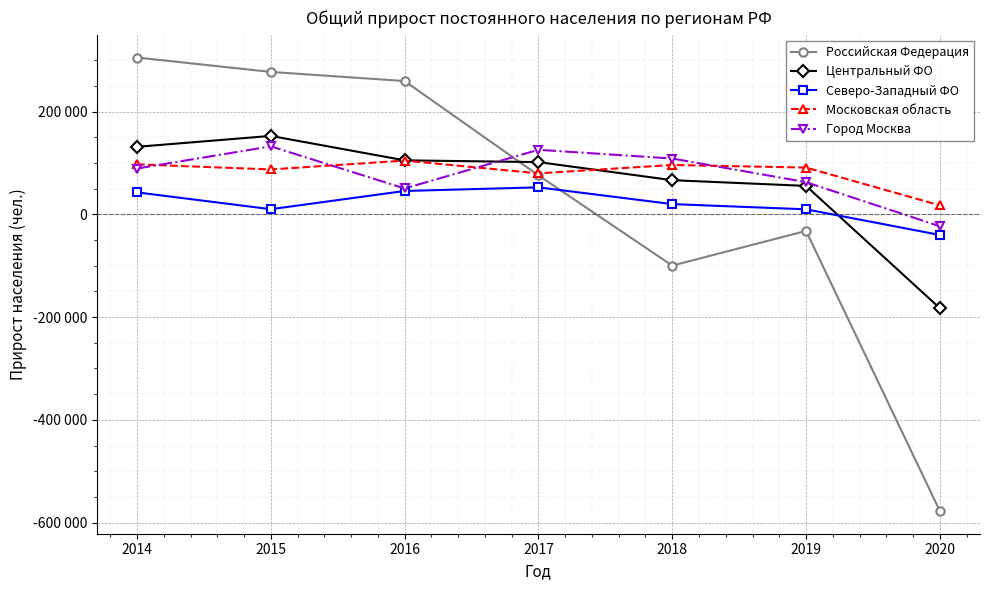

Does the chart have visible grid lines?

Yes